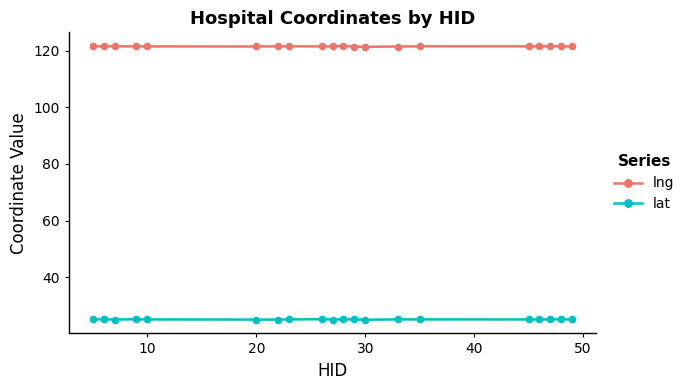

True or false: lat and lng intersect in this chart.

False